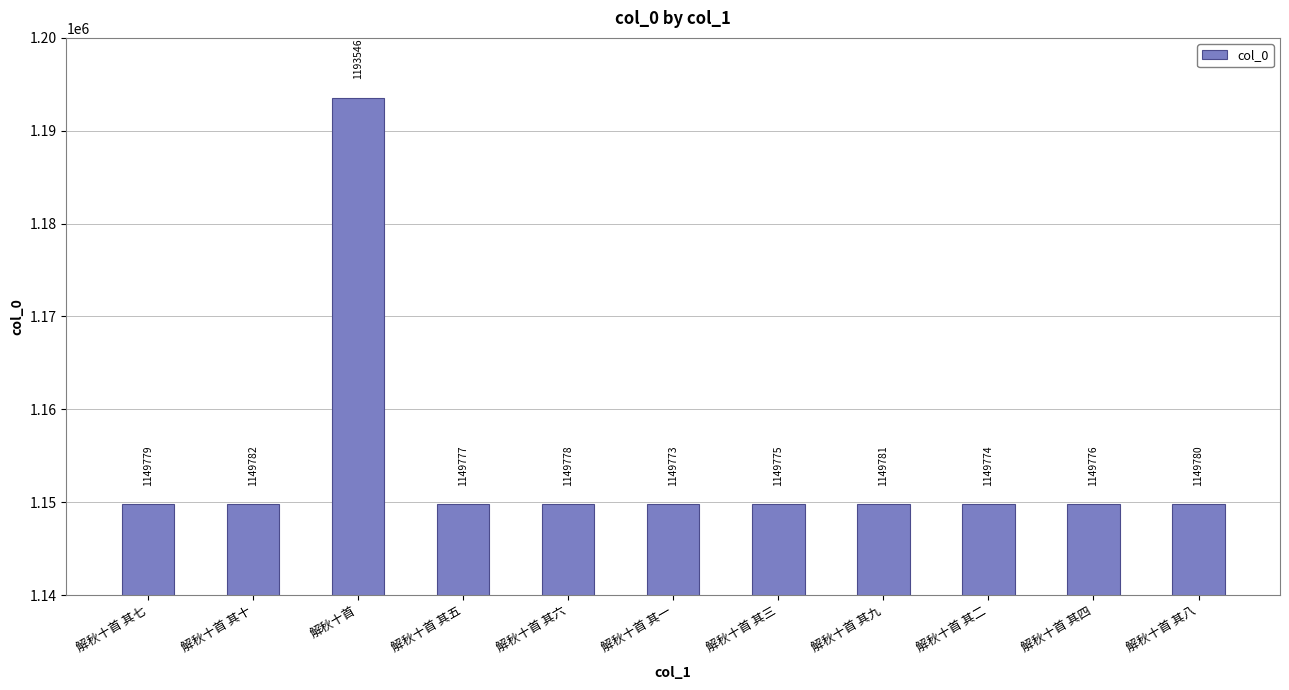

Reading left to right, transcribe all the data shown in this chart.

解秋十首 其七=1149779	解秋十首 其十=1149782	解秋十首=1193546	解秋十首 其五=1149777	解秋十首 其六=1149778	解秋十首 其一=1149773	解秋十首 其三=1149775	解秋十首 其九=1149781	解秋十首 其二=1149774	解秋十首 其四=1149776	解秋十首 其八=1149780